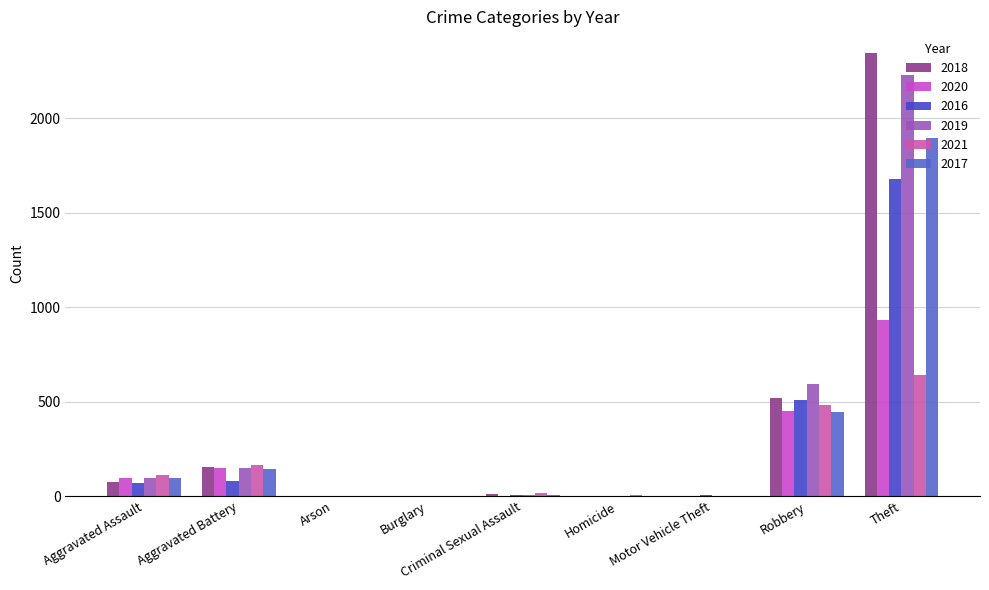

Are the bars horizontal?

No